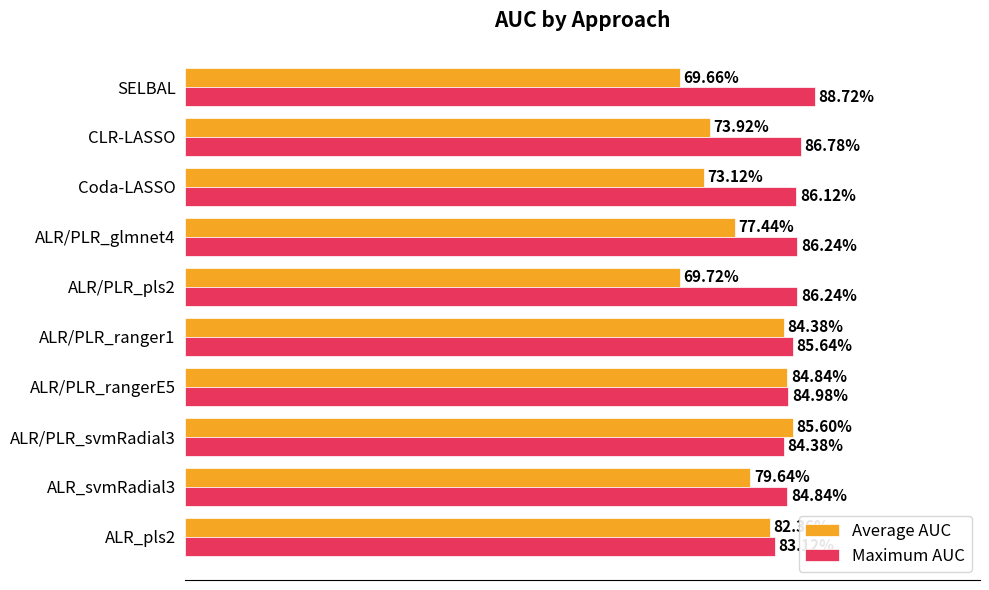

Rank the series by their average value, from highest to lowest.

Maximum AUC, Average AUC